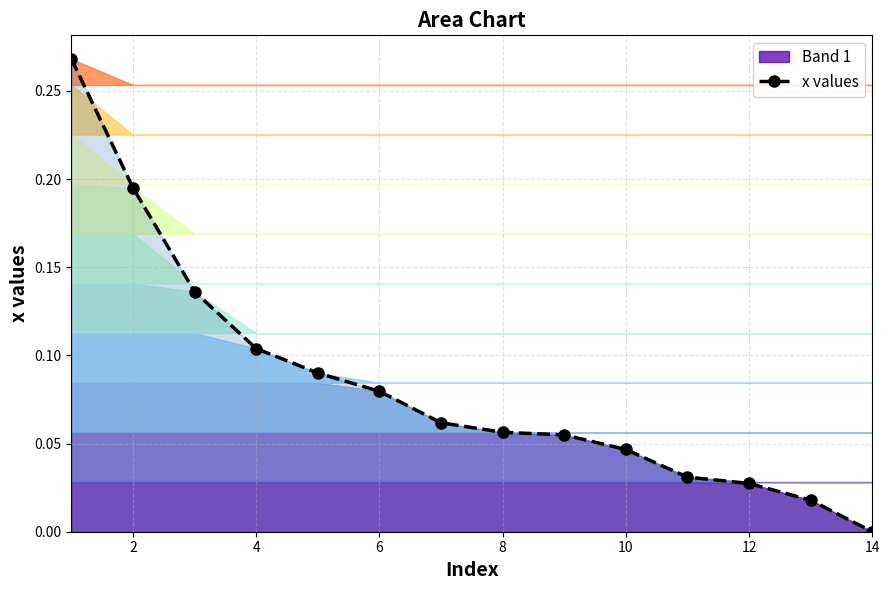

The x values series shows 0.0 at 14. True or false?

True